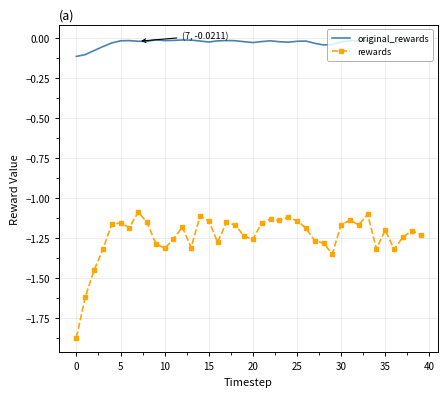

In rewards, how many points are higher than both neighbors (excluding endpoints)?

11